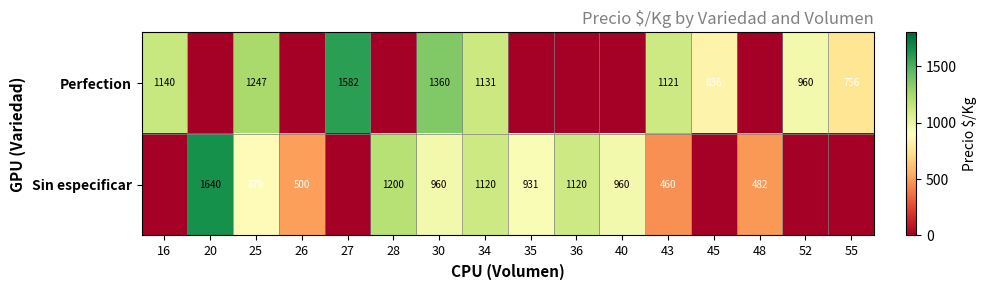

At which category does the chart reach its peak across all series?

20